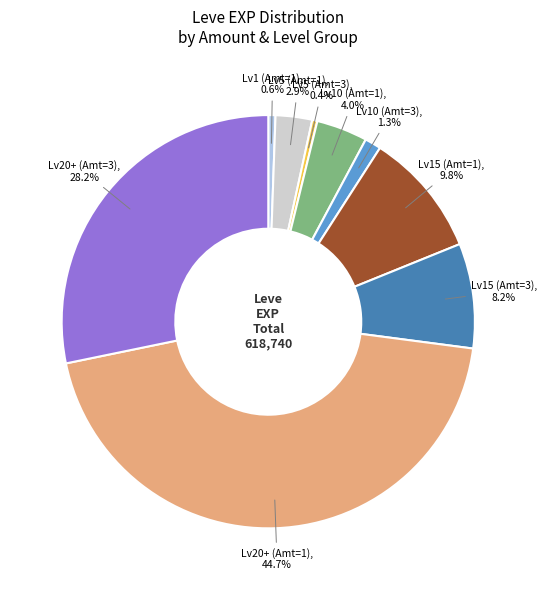

Is there any slice that represents more than half of the pie?

No